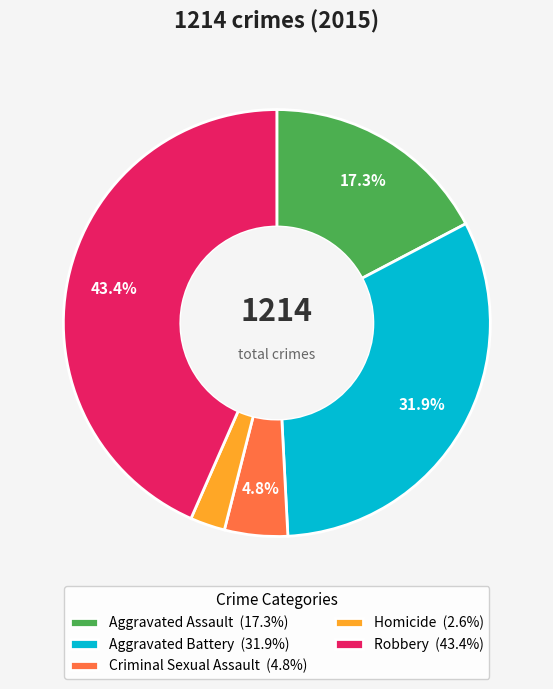

To the nearest percent, what is the difference between the largest and smallest slice percentages?

41%